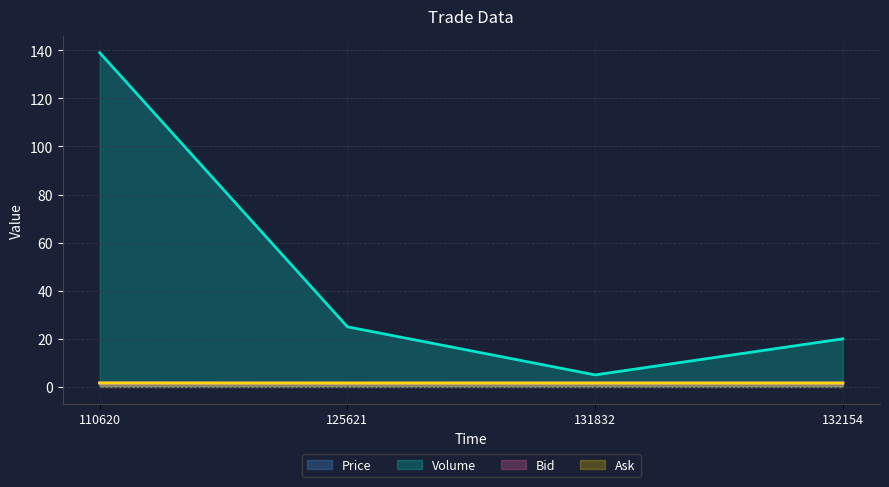

True or false: Bid and Volume cross at least once.

False